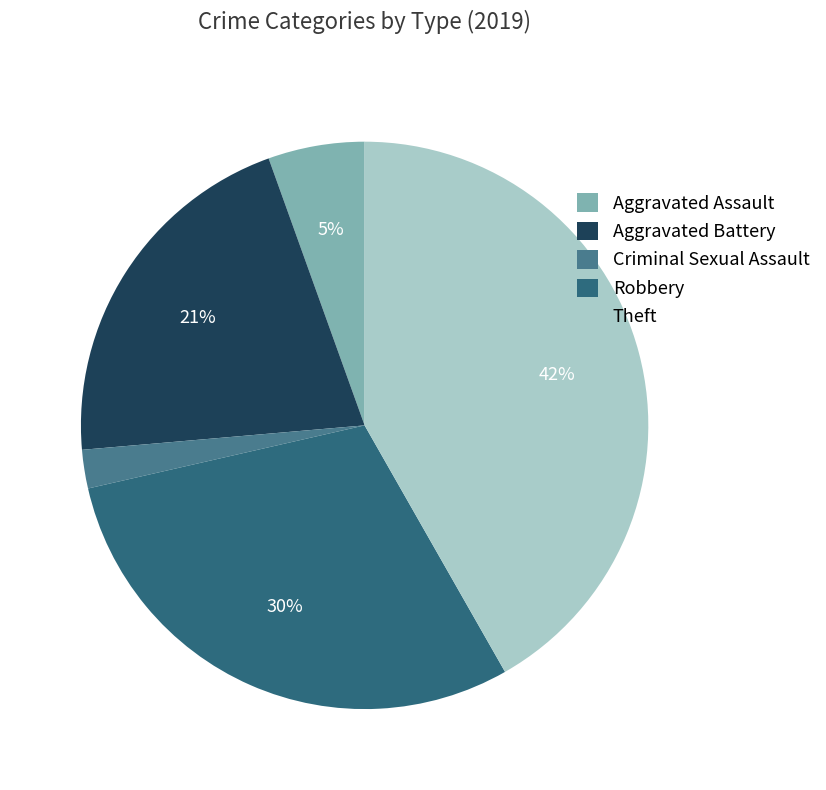

To the nearest percent, what percentage of the pie is Theft?

42%